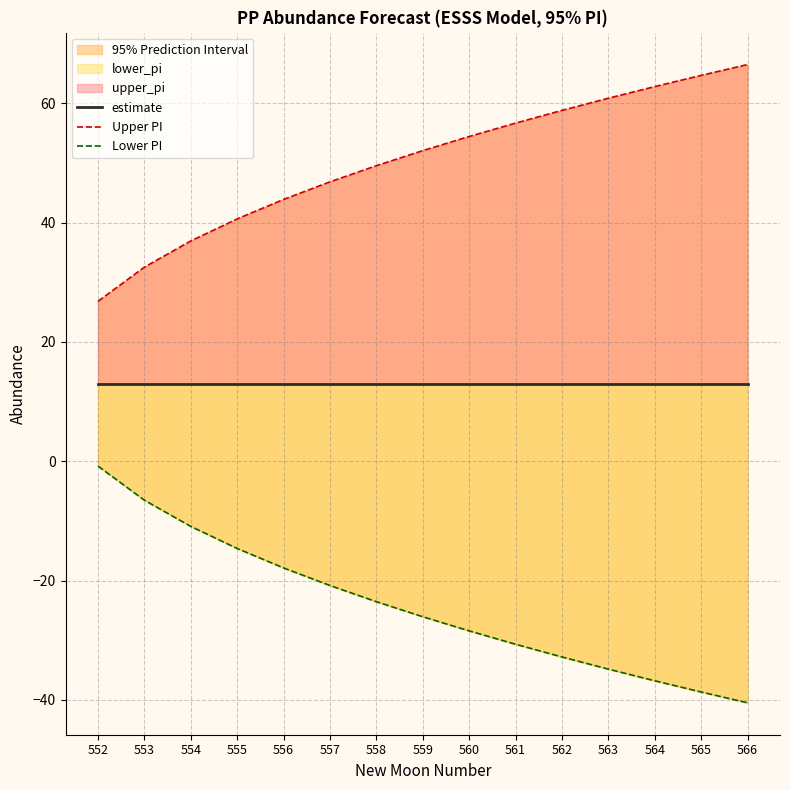

The Upper PI series shows 93.0 at 563. True or false?

False